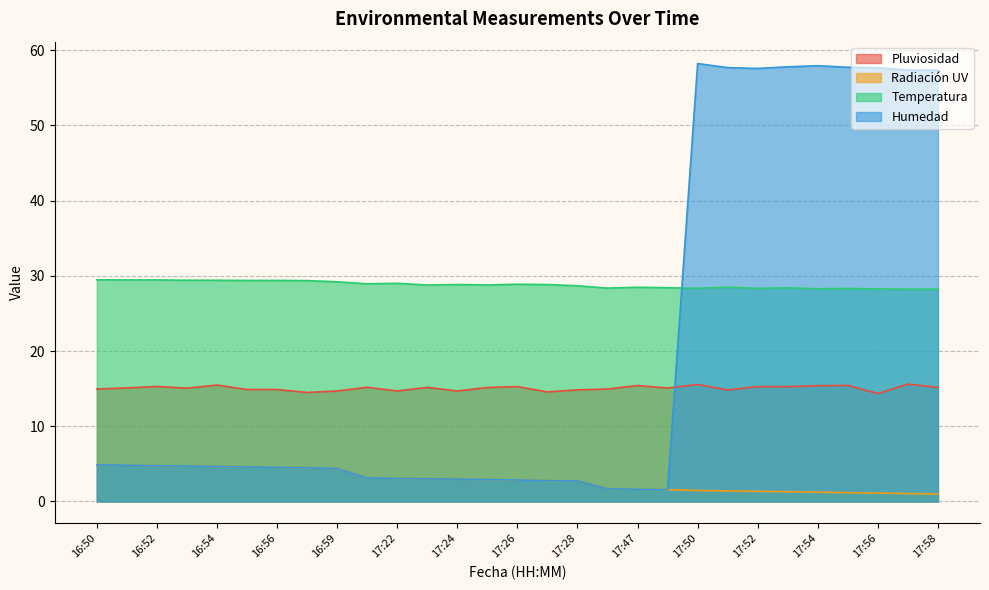

Is the value of Radiación UV at 16:51 greater than the value of Humedad at 16:53?

Yes